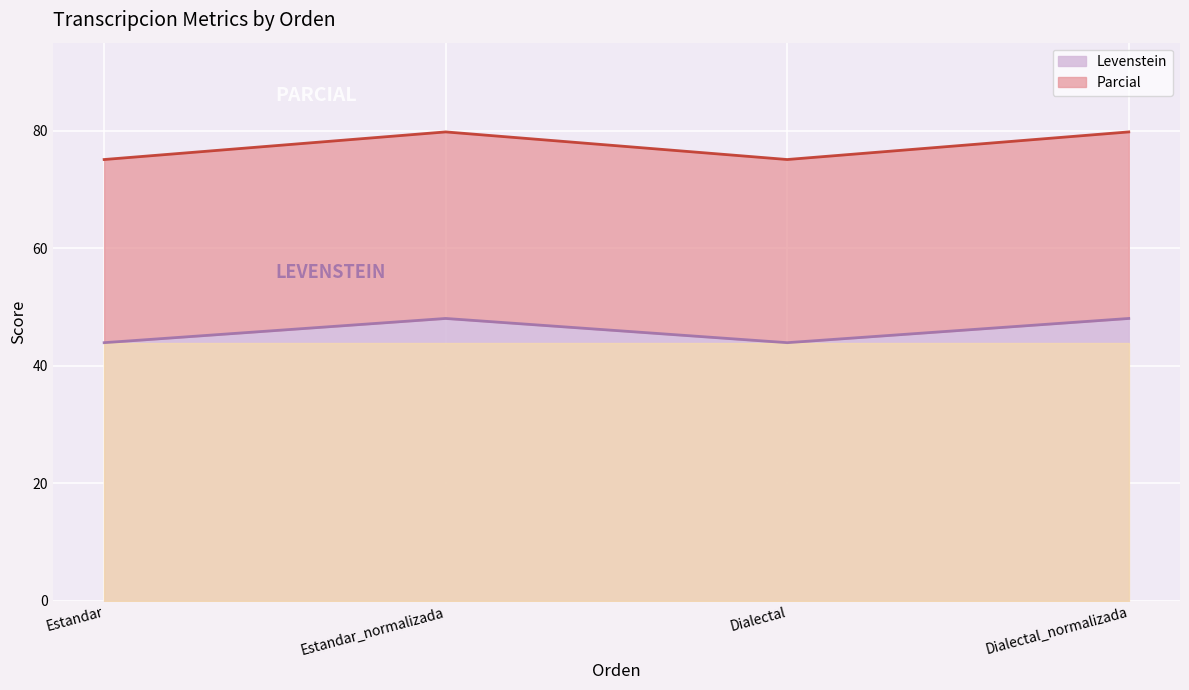

List the labels in order of Levenstein value, smallest first.

Estandar, Dialectal, Estandar_normalizada, Dialectal_normalizada